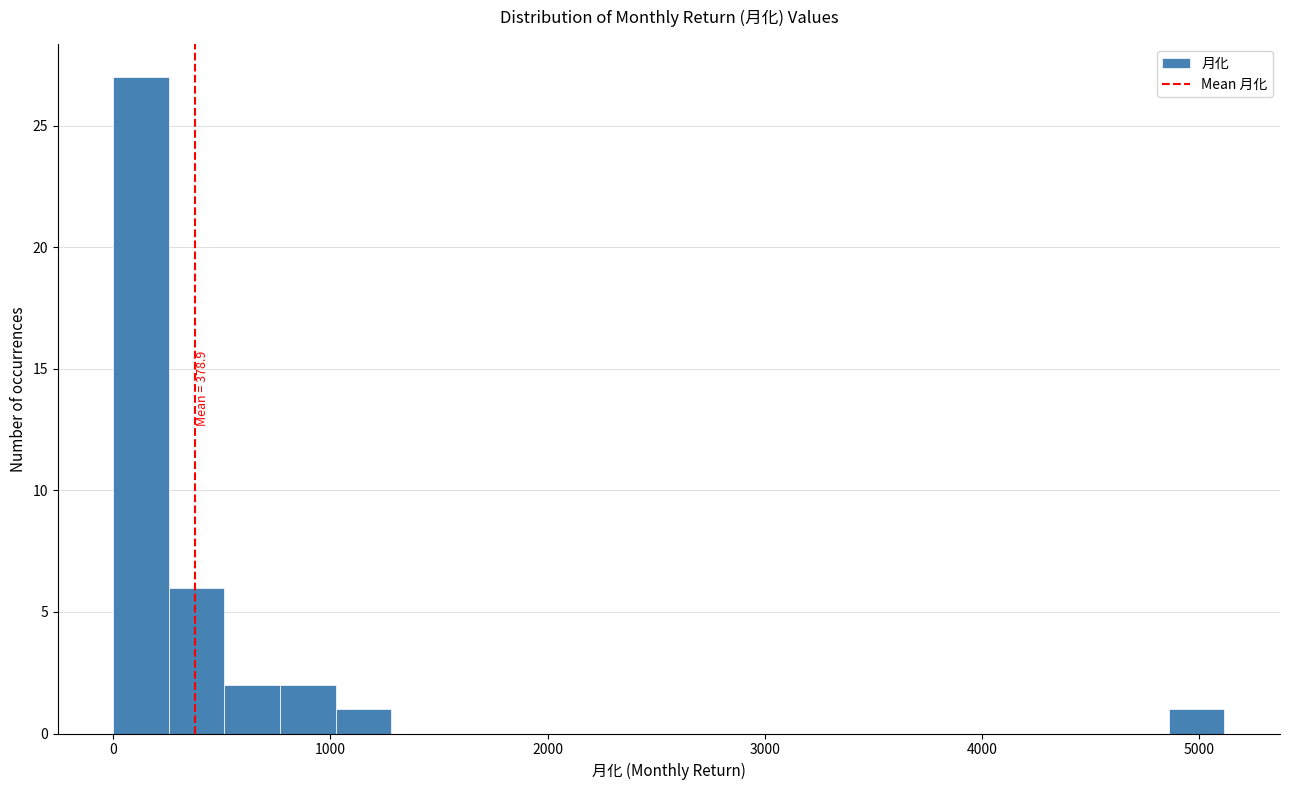

Around what value on the x-axis is the tallest bar? Give the approximate position of its centre, as read against the axis.

100